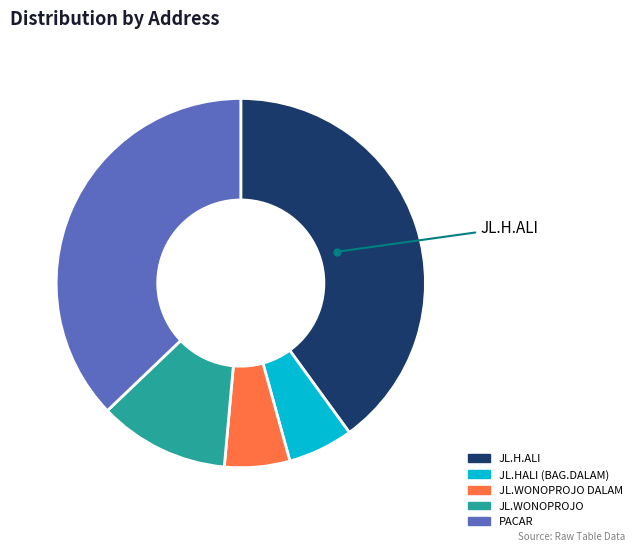

Is there a majority slice in this chart?

No